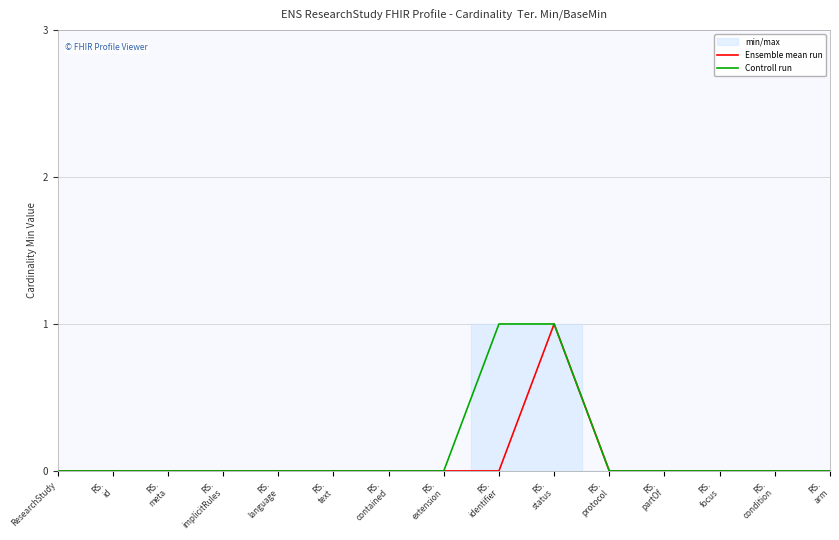

Reading left to right, extract all data points from this chart.

Ensemble mean run: 0	0	0	0	0	0	0	0	0	1	0	0	0	0	0
Controll run: 0	0	0	0	0	0	0	0	1	1	0	0	0	0	0